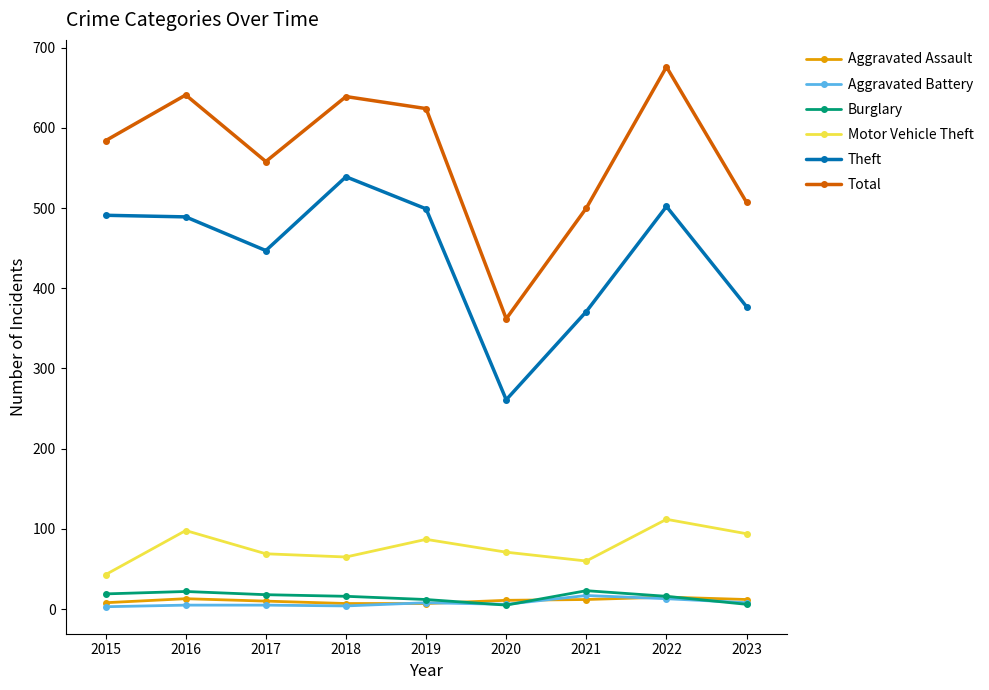

True or false: Aggravated Assault and Total intersect in this chart.

False